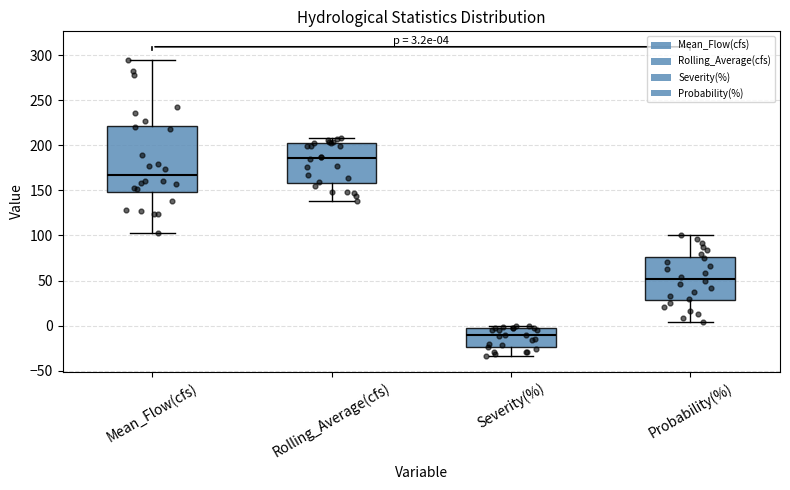

Which box has the lowest median line?

Severity(%)